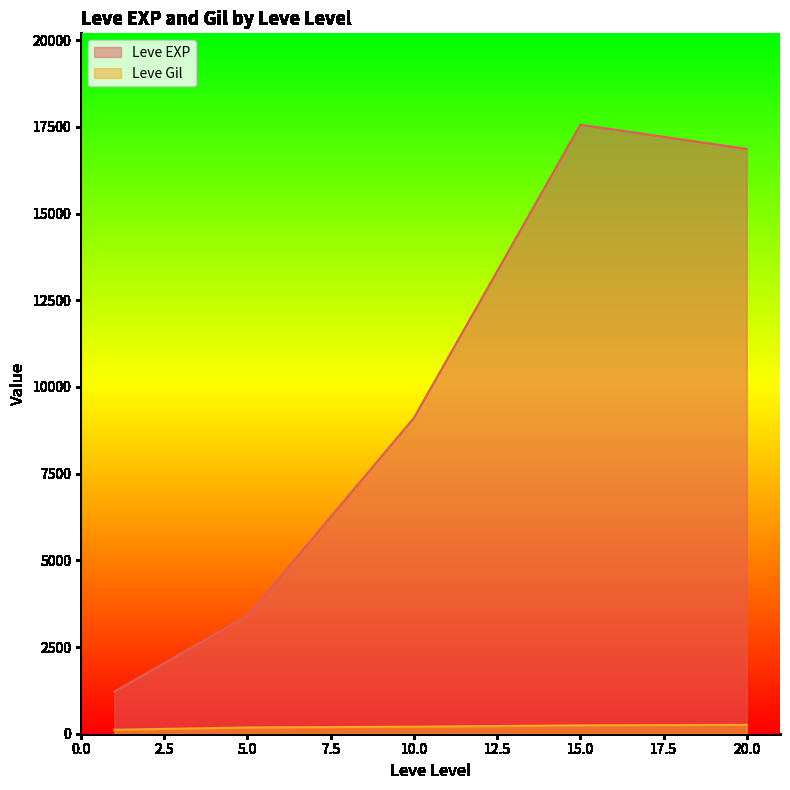

Which series has the widest spread of values?

Leve EXP